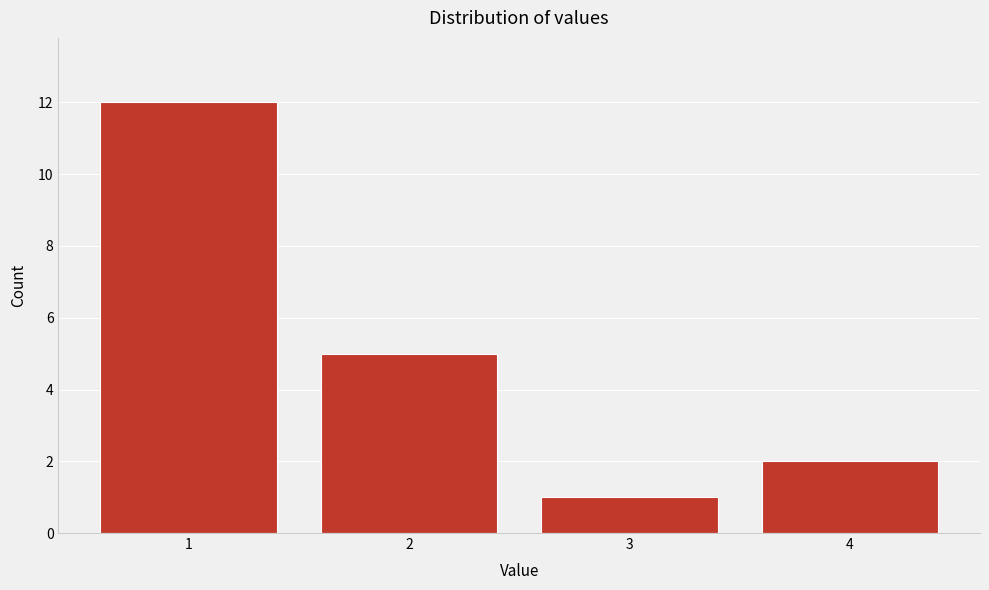

Reading left to right, list all the values displayed in this chart.

1=12	2=5	3=1	4=2